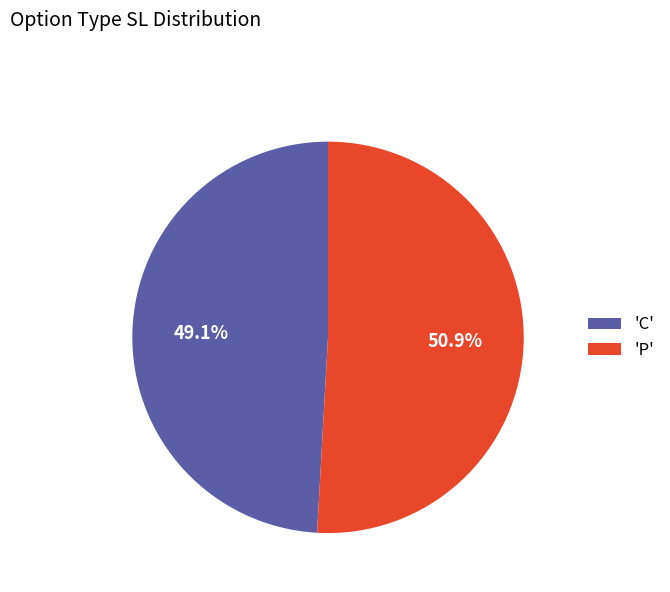

Is there any slice that represents more than half of the pie?

Yes